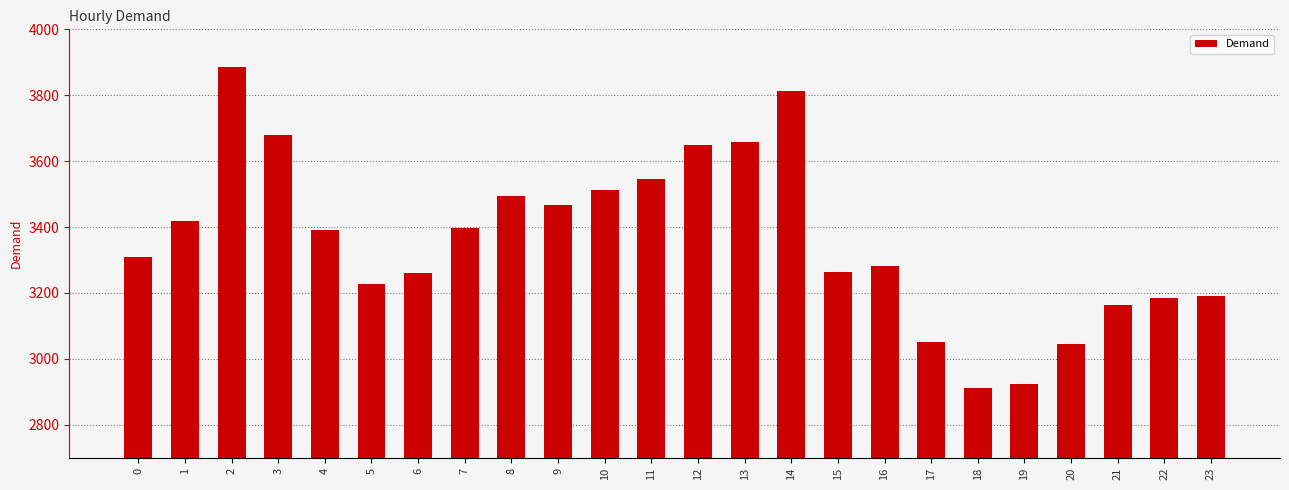

Where does the data first go above 3392?

1